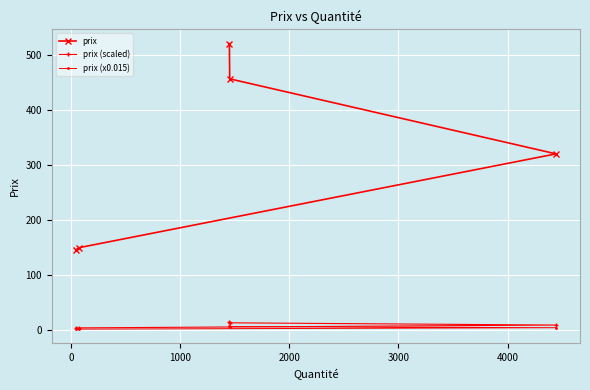

What is the maximum value shown in the chart?

520.0